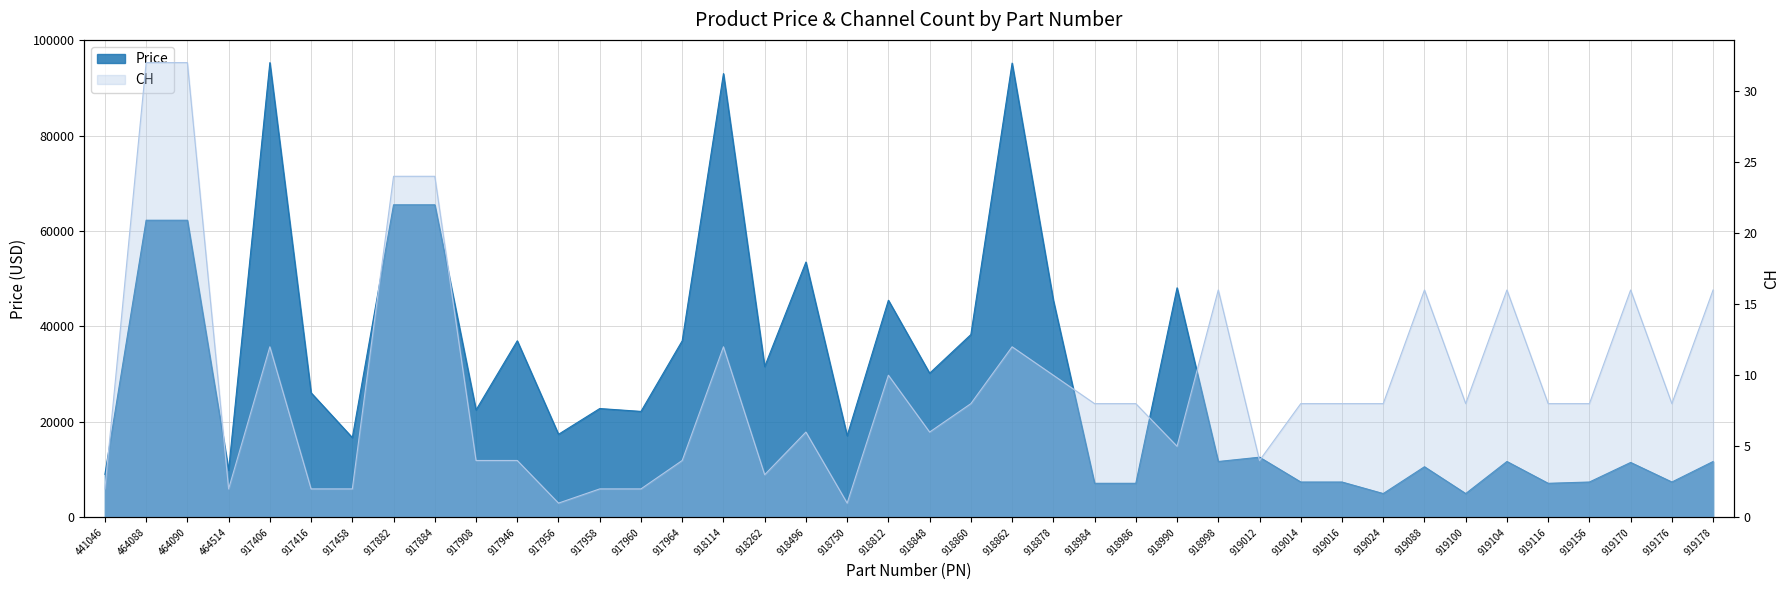

True or false: Price and CH intersect in this chart.

False